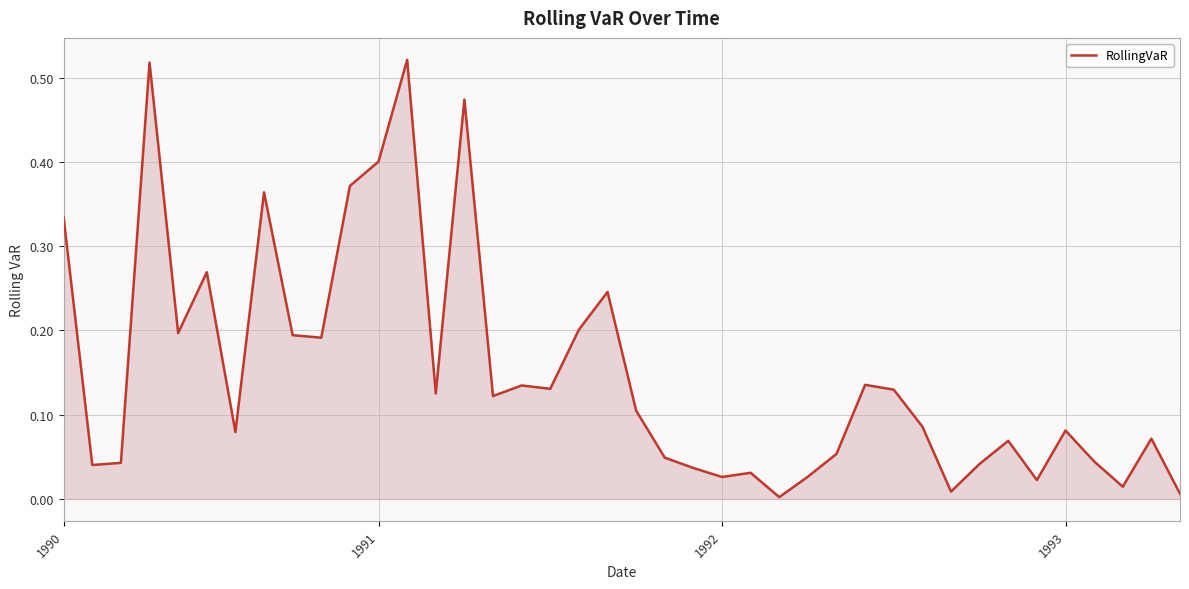

Count the number of data series in this chart.

1